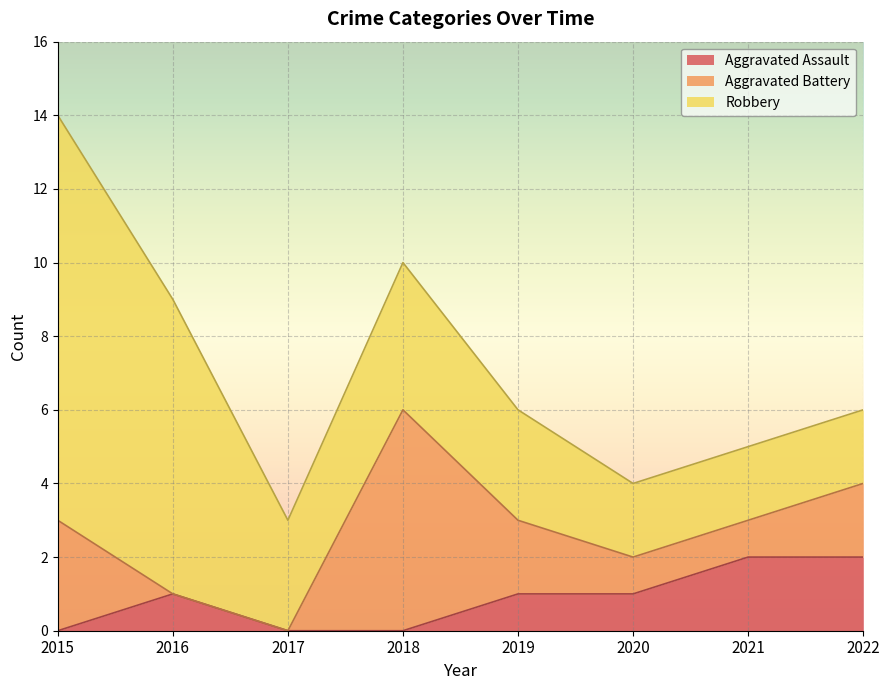

What is the sum of all Aggravated Assault values?

7